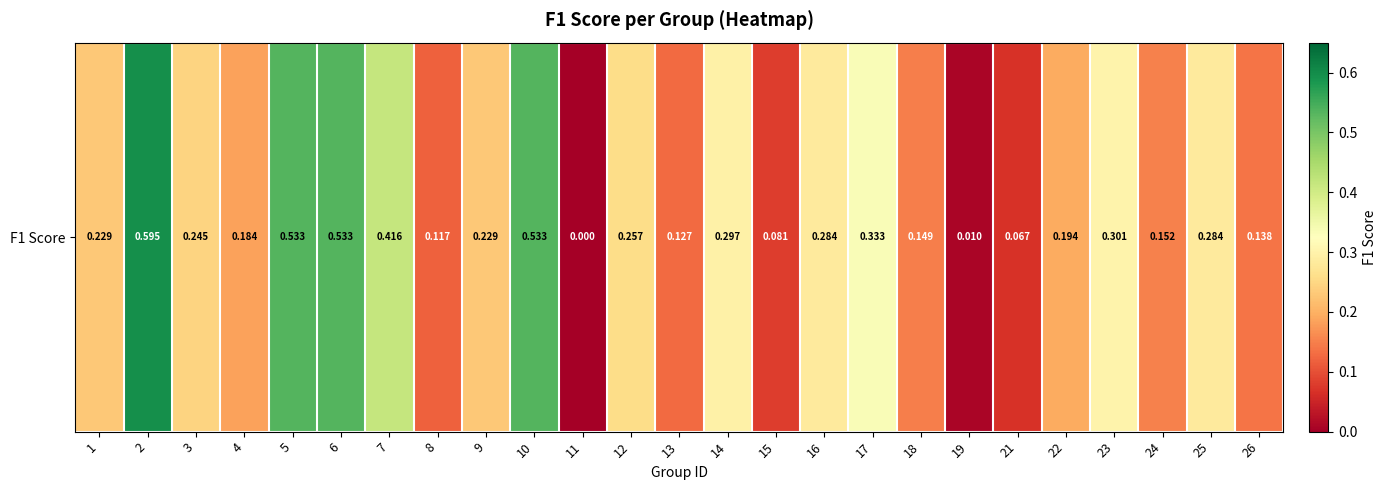

What is the difference between the maximum and minimum values?

0.6